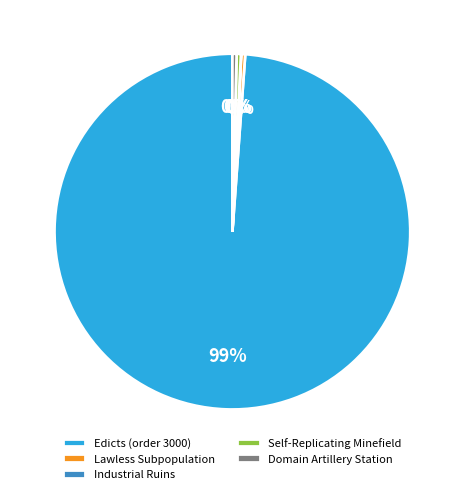

Between Self-Replicating Minefield and Edicts (order 3000), which is larger?

Edicts (order 3000)